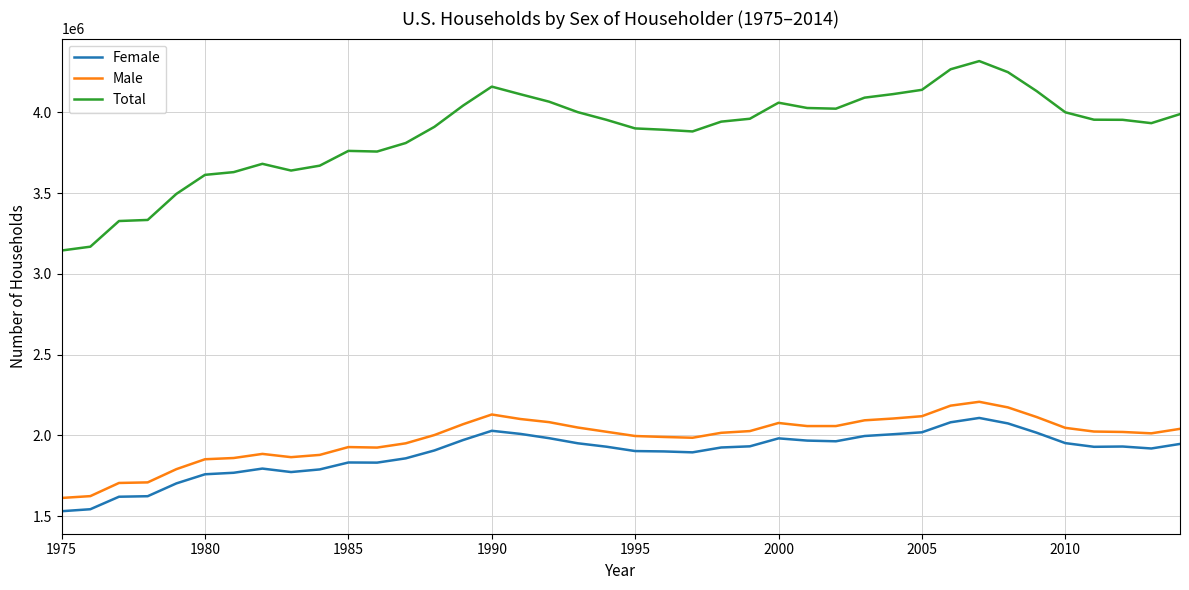

What is the sum of all Male values?

79399400